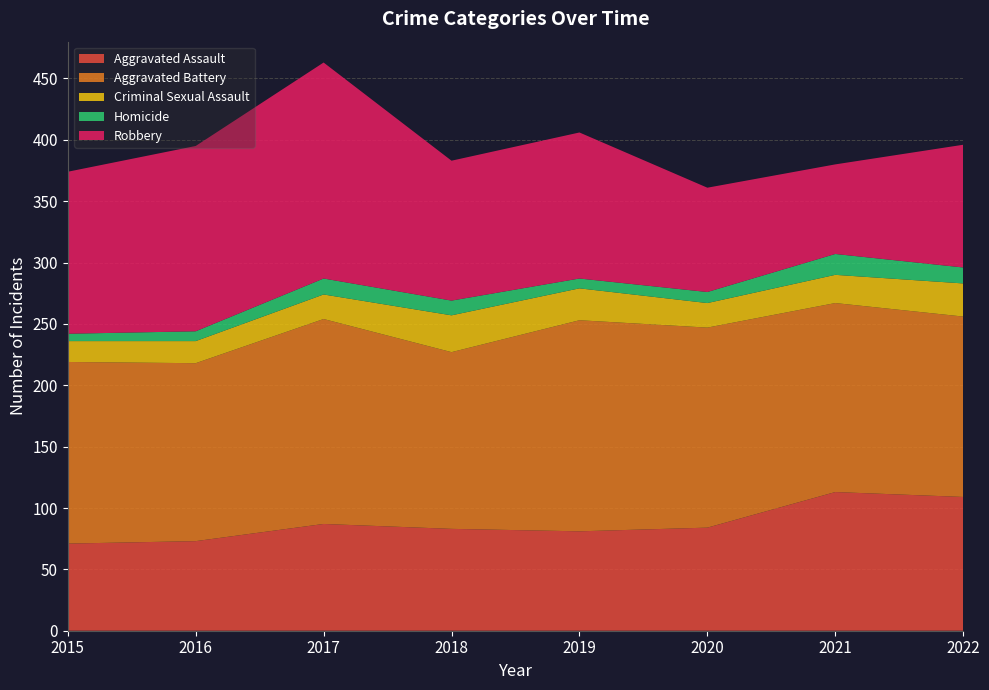

Reading right to left, list all the values displayed in this chart.

Aggravated Assault: 109	113	84	81	83	87	73	71
Aggravated Battery: 147	154	163	172	144	167	145	148
Criminal Sexual Assault: 27	23	20	26	30	20	18	17
Homicide: 13	17	9	8	12	13	8	6
Robbery: 100	73	85	119	114	176	151	132